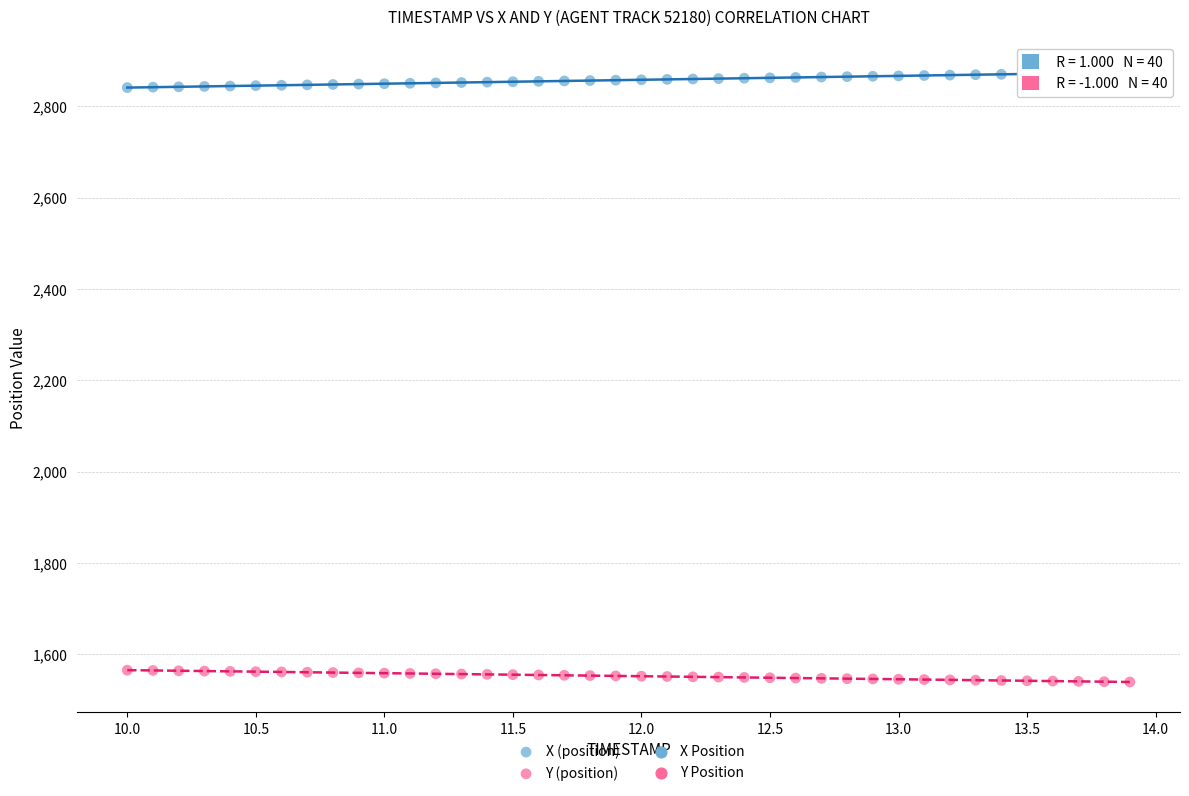

Which series reaches the maximum Y coordinate?

X (position)